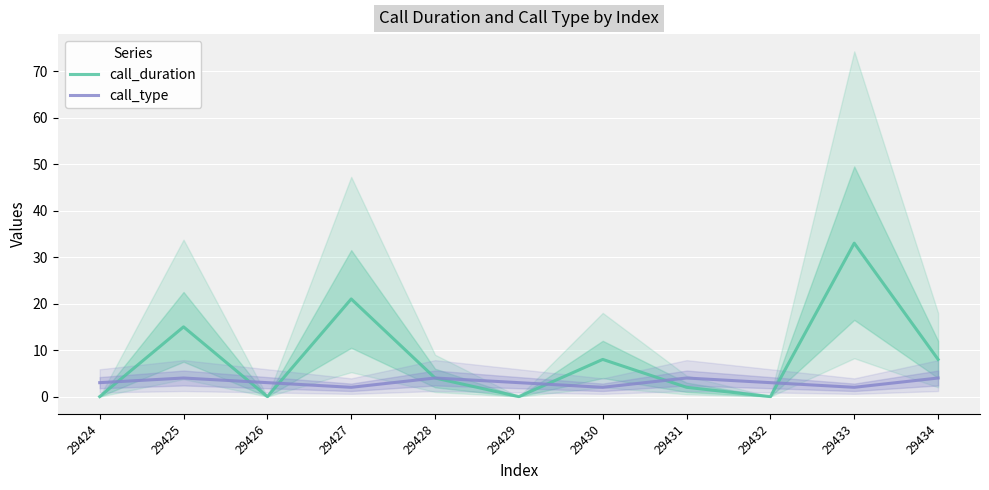

What is the minimum value for call_type?

2